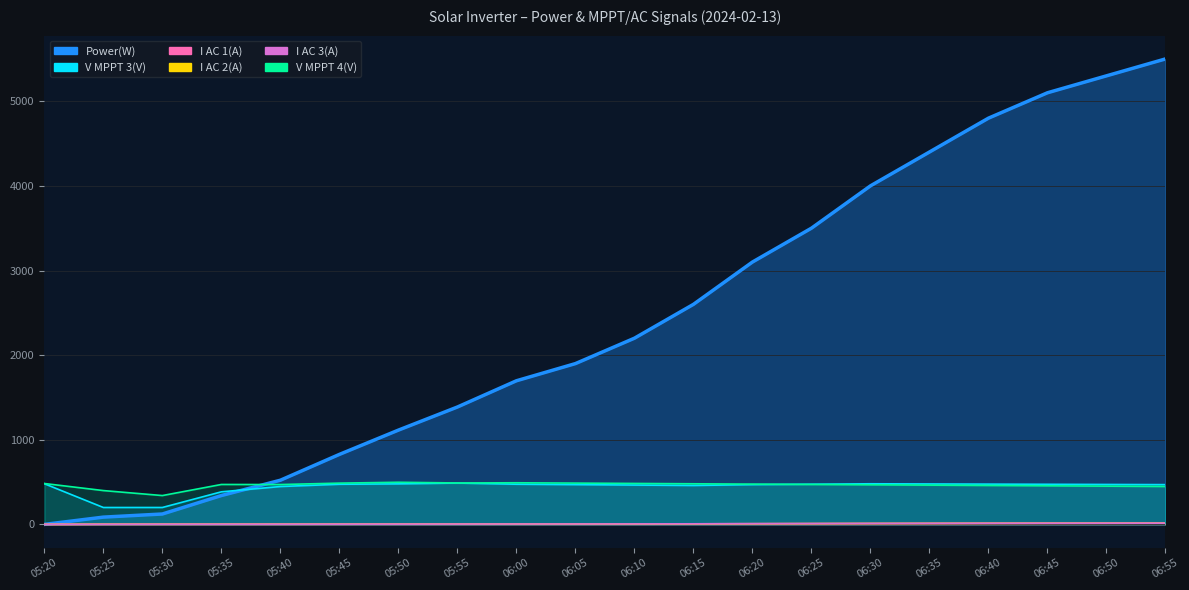

What are all the series names shown in the legend?

Power(W), V MPPT 3(V), I AC 1(A), I AC 2(A), I AC 3(A), V MPPT 4(V)